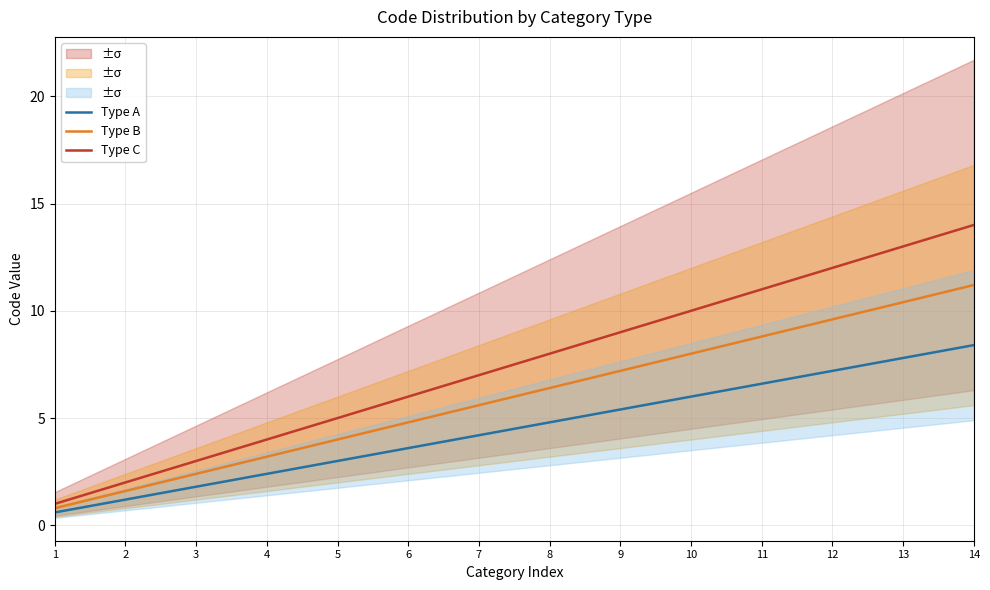

What is the highest value of the Type B series?

11.2